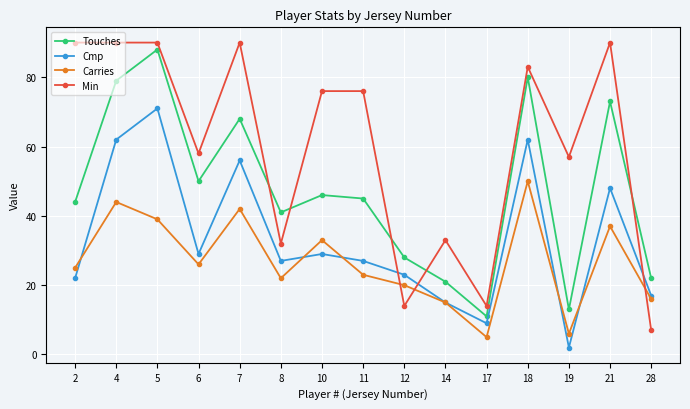

How many values in the Carries series are below 25?

7